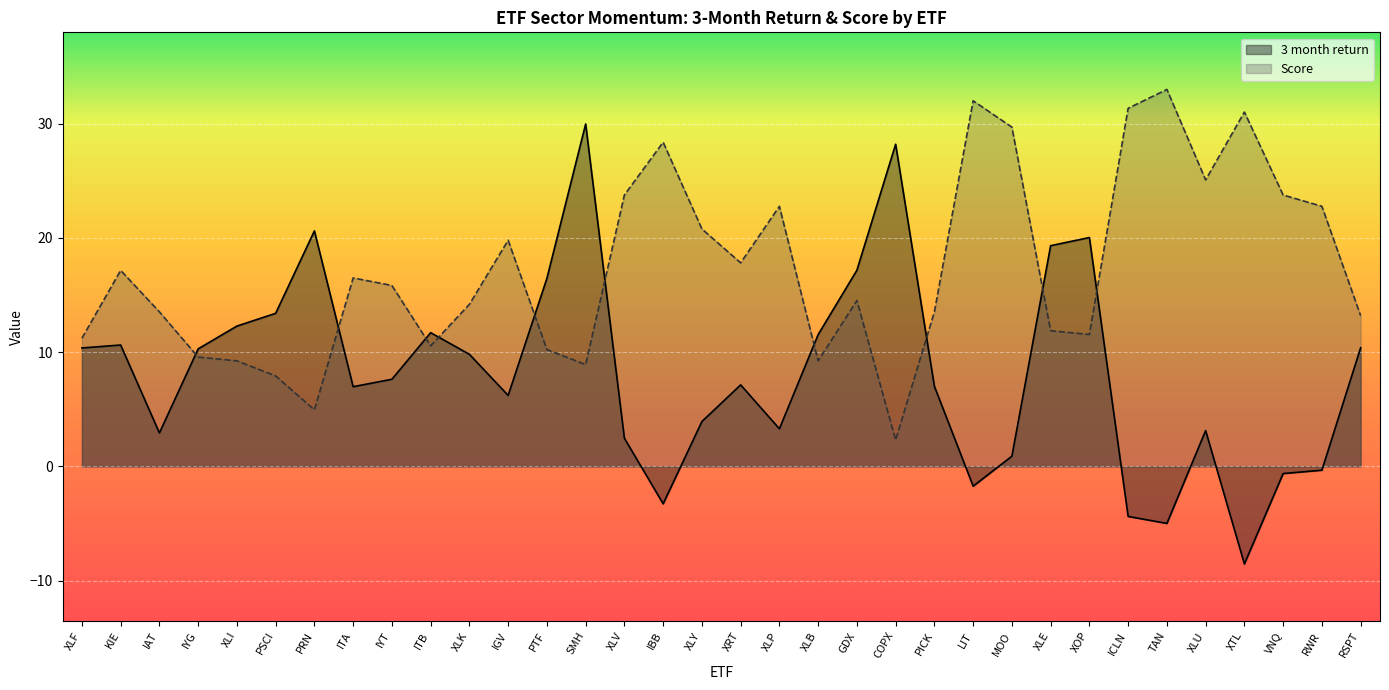

What is the average value of the Score series?

17.3